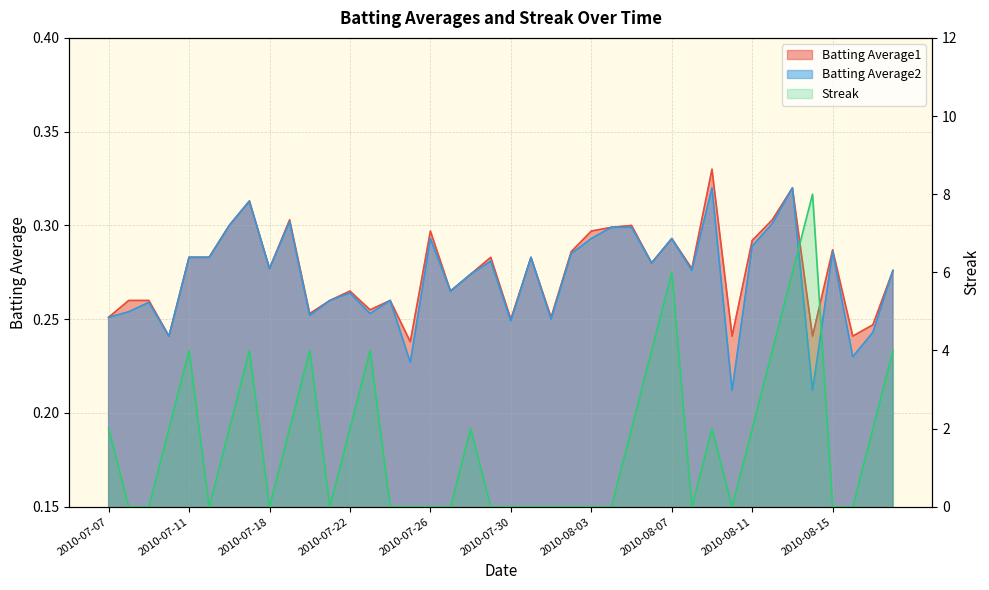

What are all the series names shown in the legend?

Batting Average1, Batting Average2, Streak